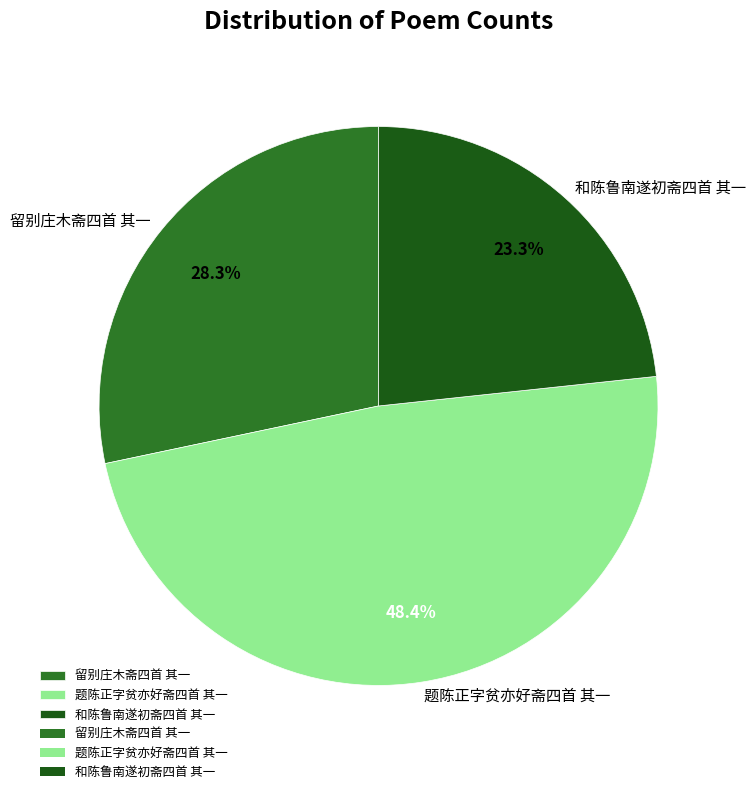

Count the number of slices in the pie.

3